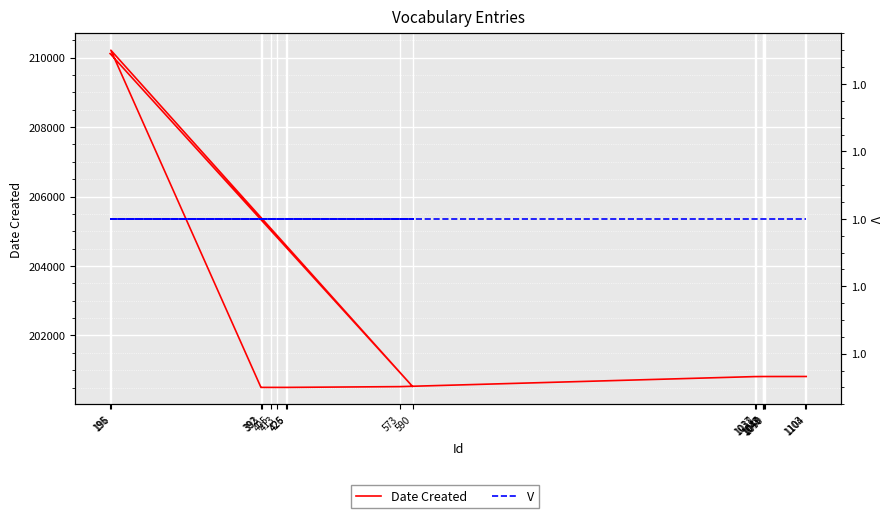

True or false: Date Created and V intersect in this chart.

False